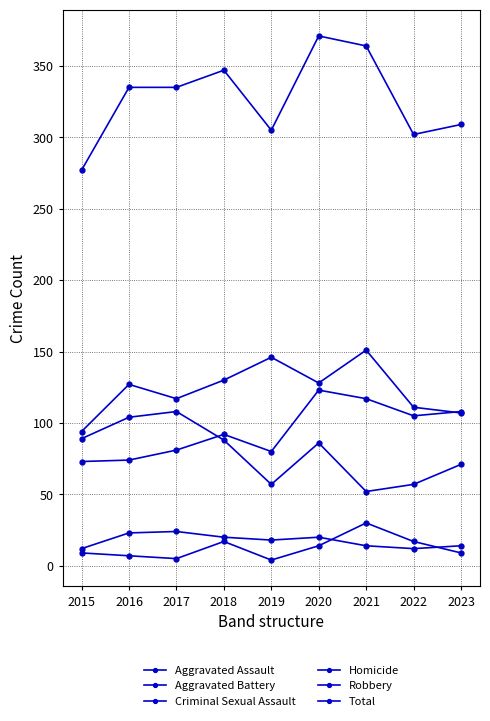

How many lines are shown in the chart?

6